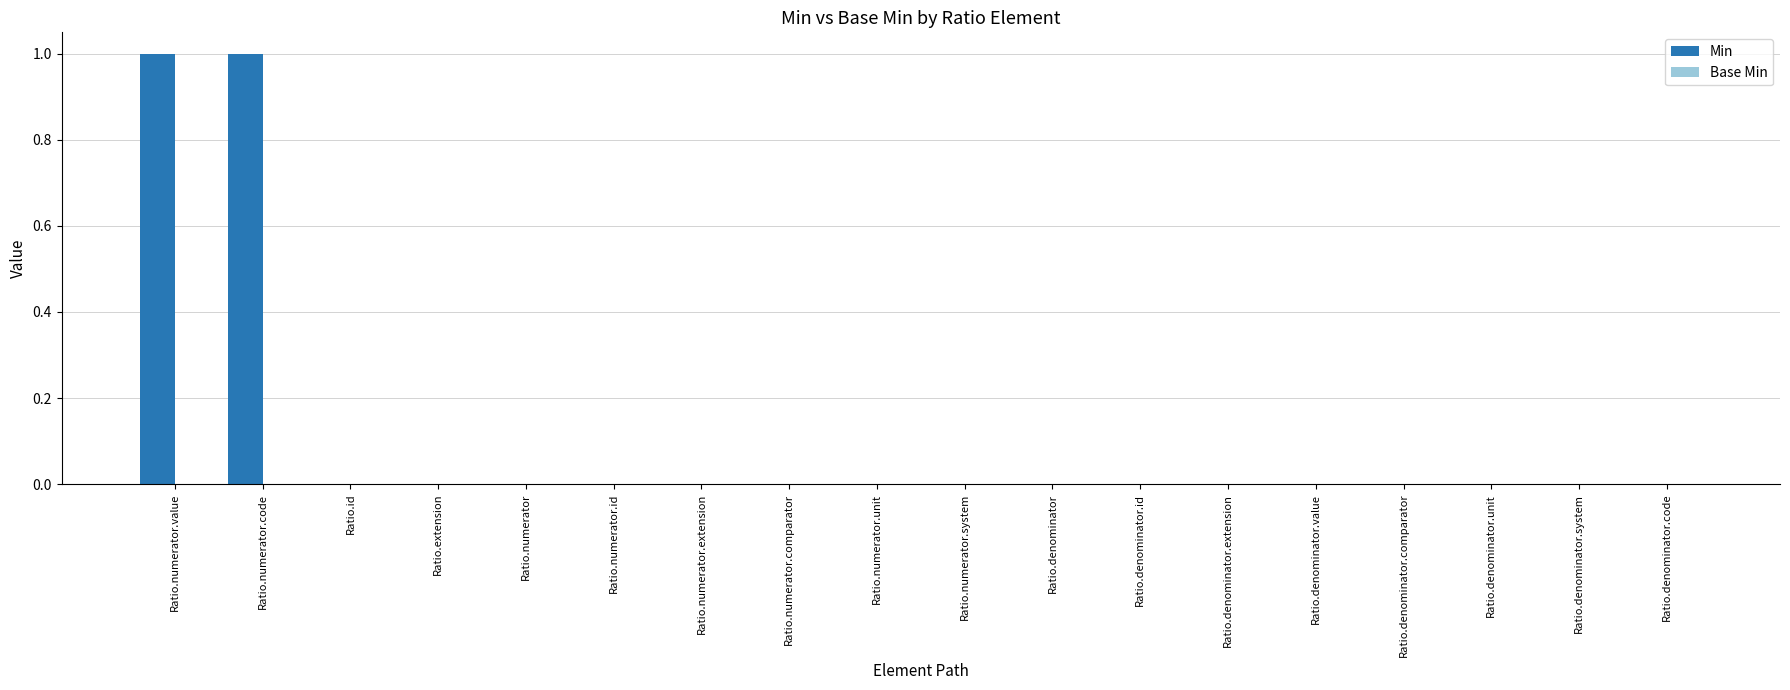

Which has a higher value, Ratio.numerator.code or Ratio.denominator.code?

Ratio.numerator.code